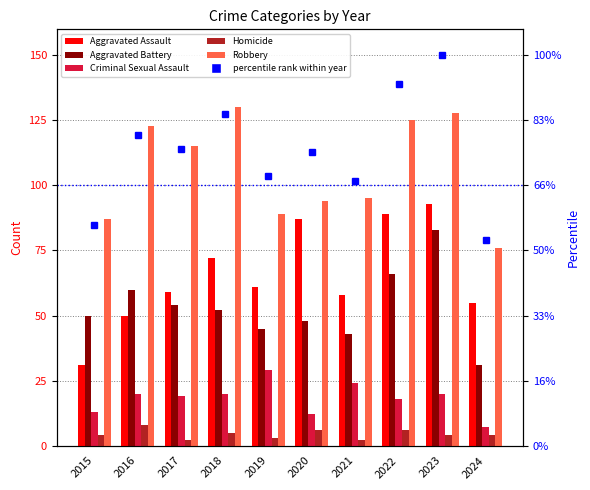

What is the highest value of the Criminal Sexual Assault series?

29